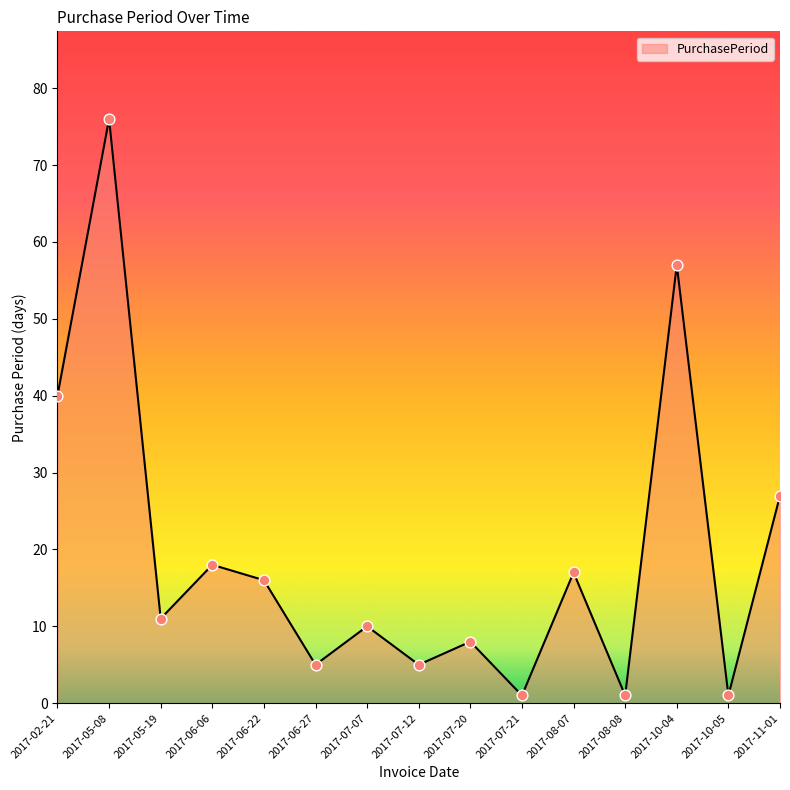

What is the change in value from 2017-06-22 to 2017-10-04?

+41